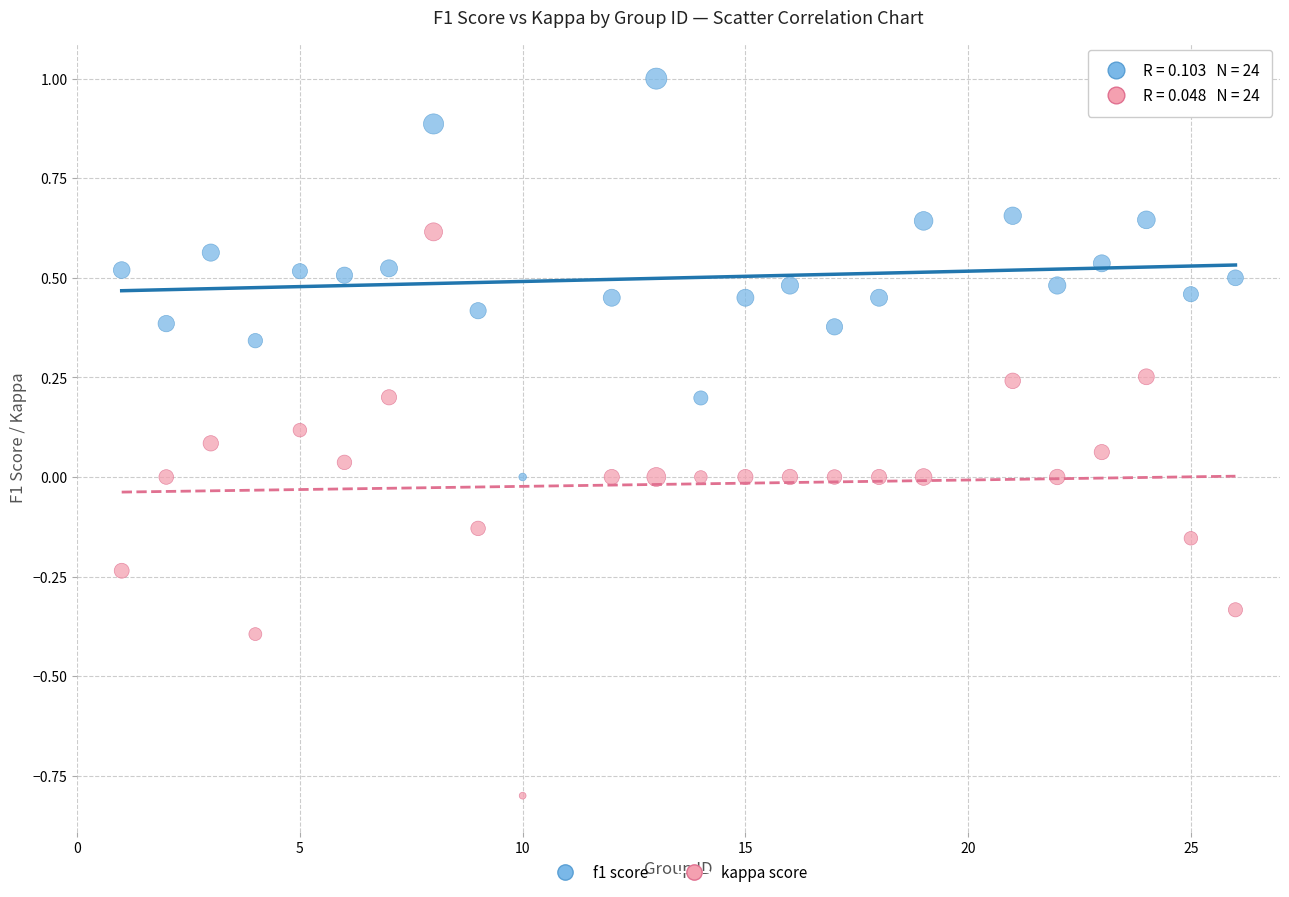

Which series reaches the minimum Y coordinate?

kappa score